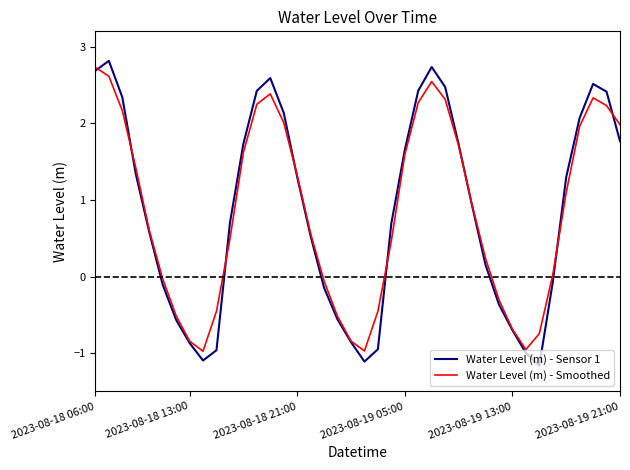

What is the greatest value displayed?

2.8